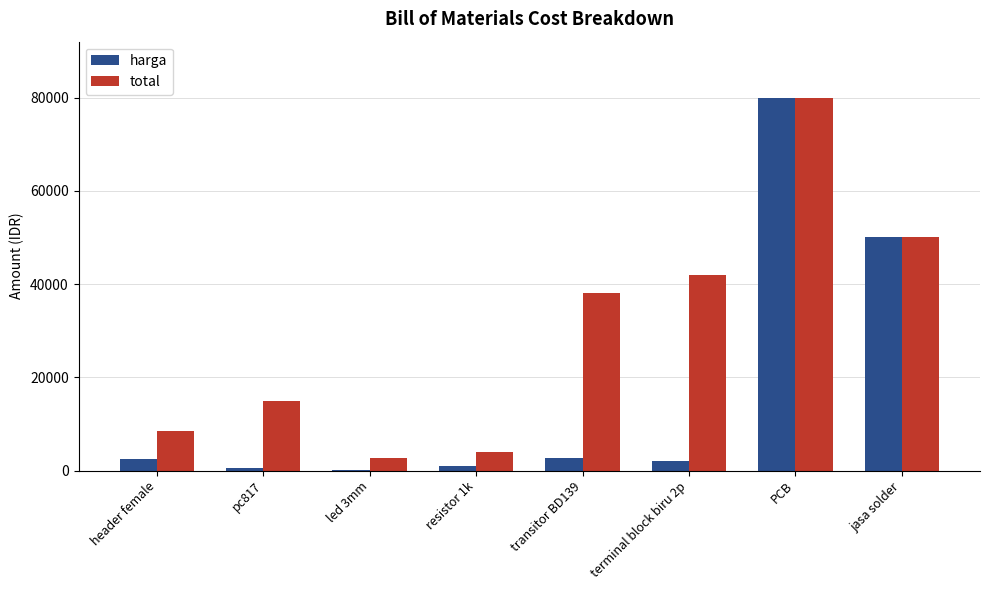

How many distinct data groups are displayed?

2